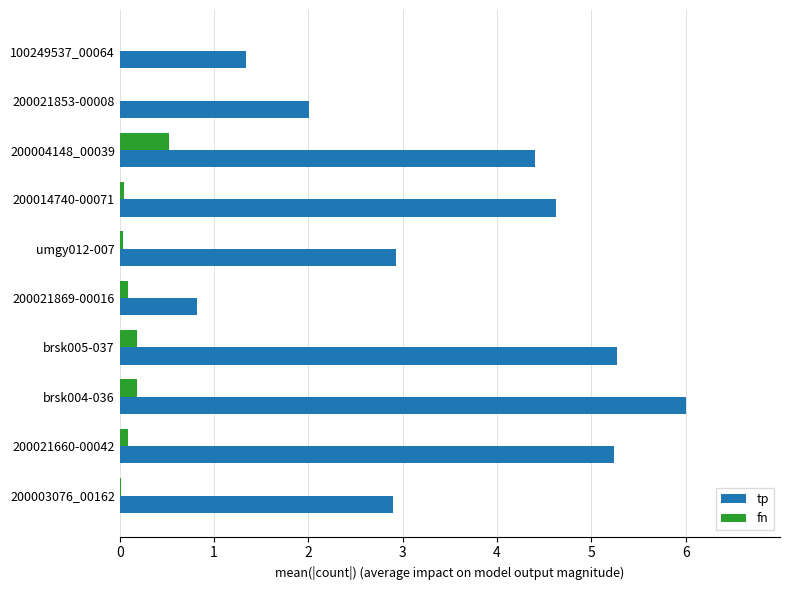

Which series changed the most between 200021869-00016 and 200003076_00162?

tp